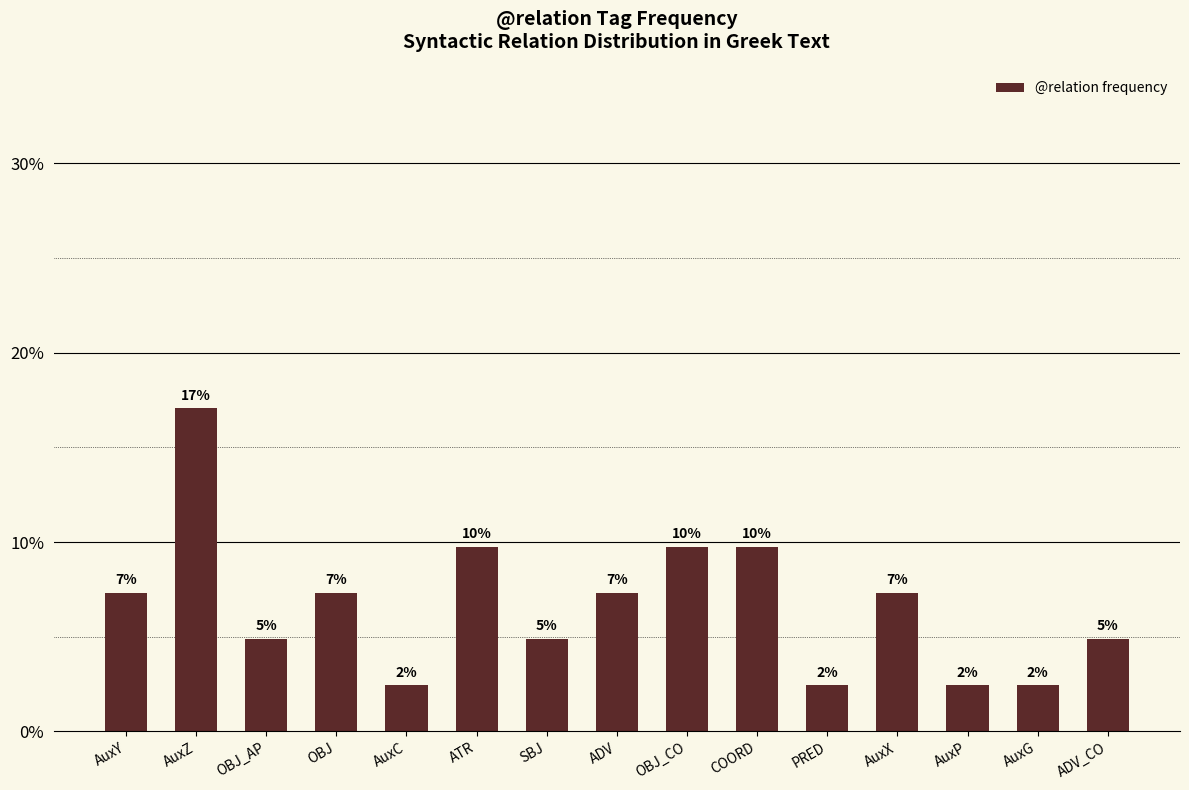

Reading left to right, transcribe all the data shown in this chart.

7.3	17.1	4.9	7.3	2.4	9.8	4.9	7.3	9.8	9.8	2.4	7.3	2.4	2.4	4.9